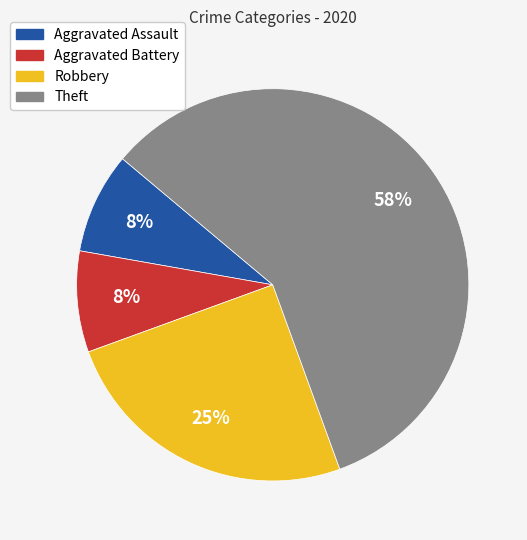

Is it true that Aggravated Battery is 8% of the pie?

True